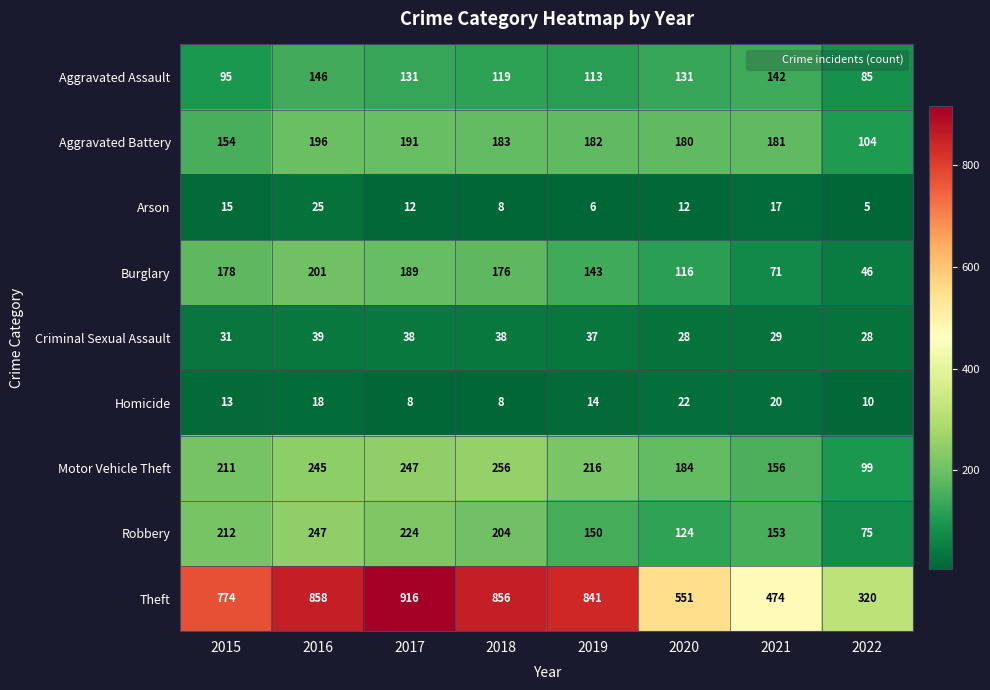

How many data points does each series have?

8